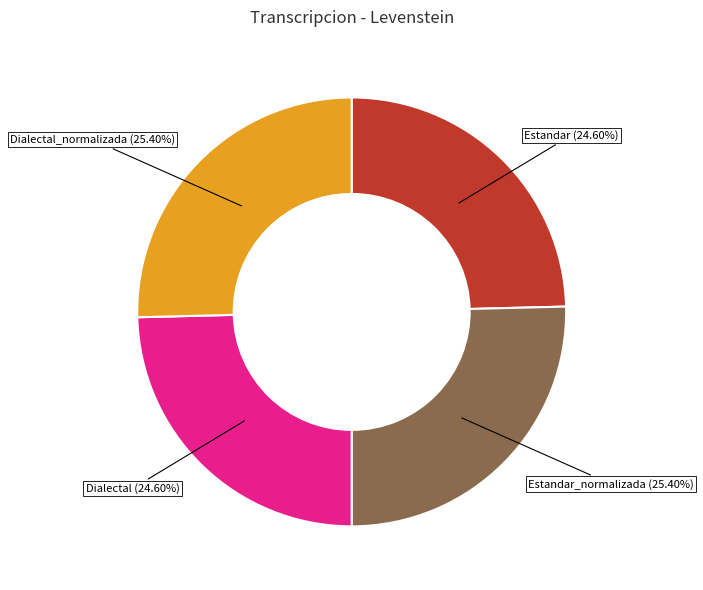

To the nearest percent, what is the average slice percentage?

25%